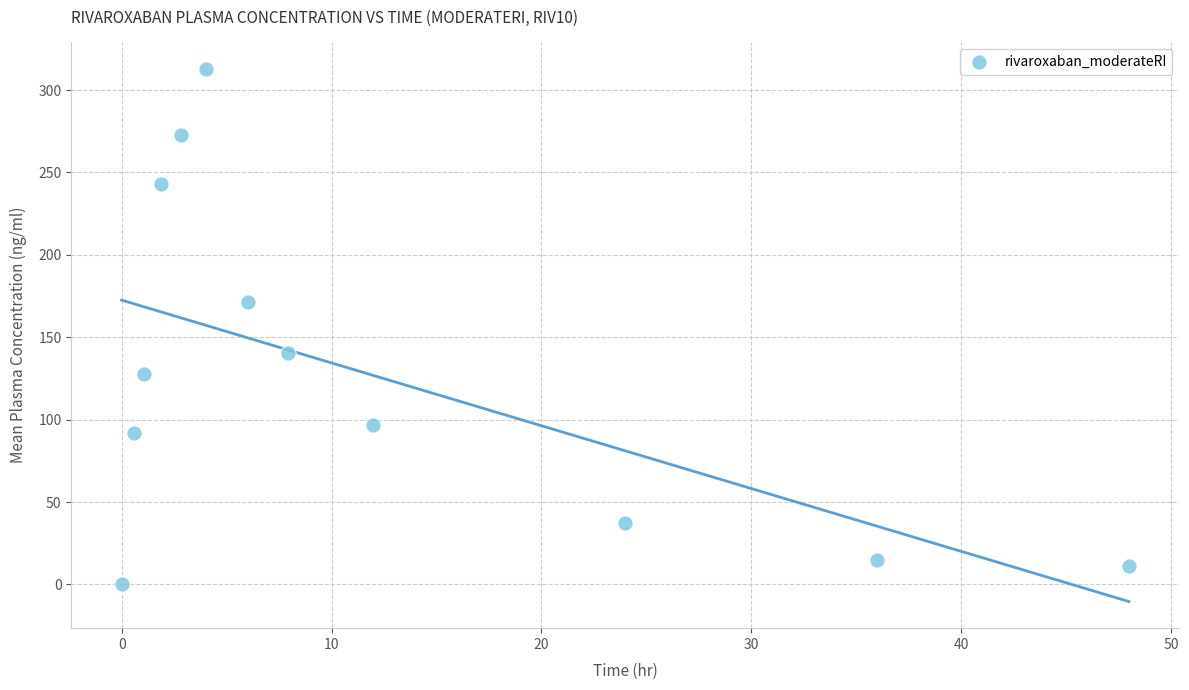

What is the average X value?

12.0